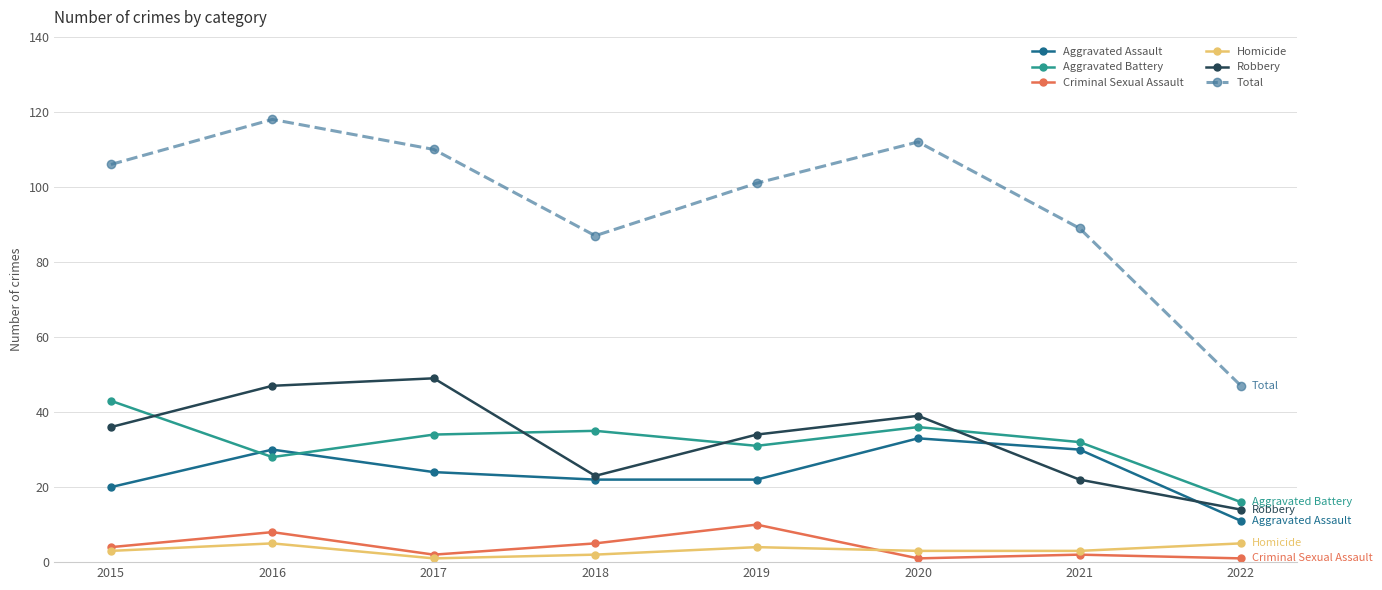

Reading right to left, what are all the values shown in this chart?

Aggravated Assault: 2022=11	2021=30	2020=33	2019=22	2018=22	2017=24	2016=30	2015=20
Aggravated Battery: 2022=16	2021=32	2020=36	2019=31	2018=35	2017=34	2016=28	2015=43
Criminal Sexual Assault: 2022=1	2021=2	2020=1	2019=10	2018=5	2017=2	2016=8	2015=4
Homicide: 2022=5	2021=3	2020=3	2019=4	2018=2	2017=1	2016=5	2015=3
Robbery: 2022=14	2021=22	2020=39	2019=34	2018=23	2017=49	2016=47	2015=36
Total: 2022=47	2021=89	2020=112	2019=101	2018=87	2017=110	2016=118	2015=106